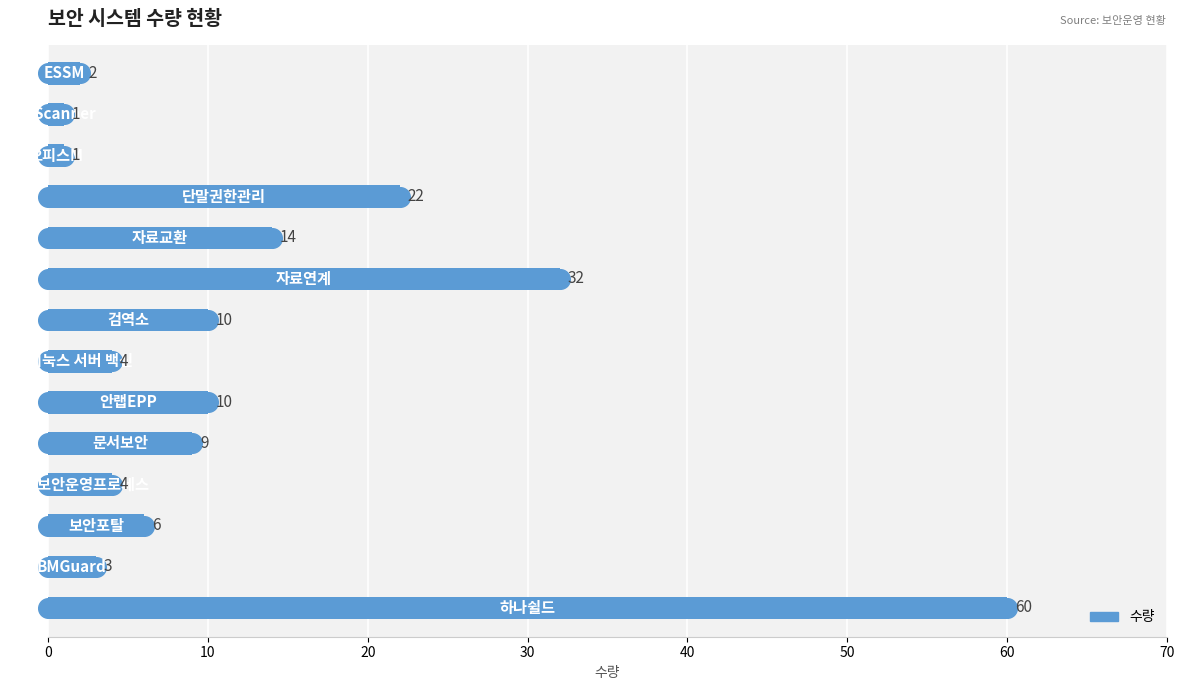

What is the change in value from 0 to 9?

-46